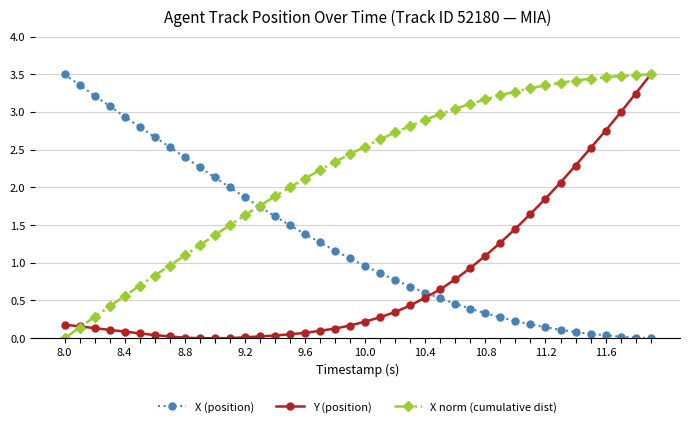

List the series in order of their overall mean, highest first.

X norm (cumulative dist), X (position), Y (position)